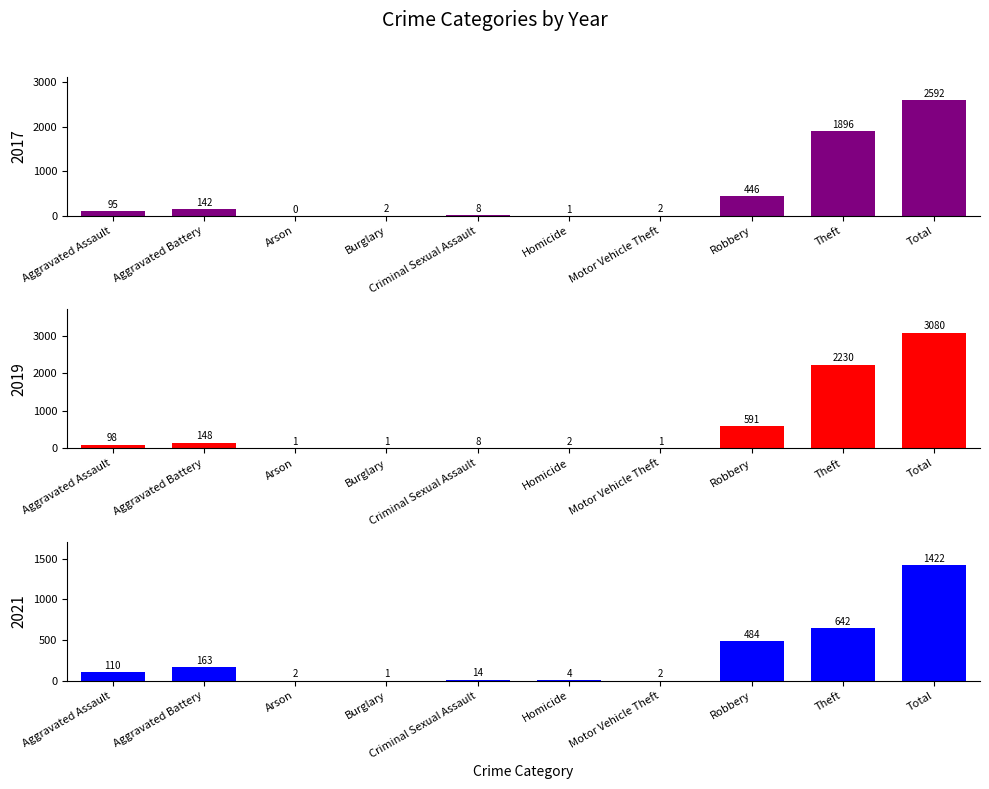

List the series in order of their overall mean, highest first.

2019, 2017, 2021